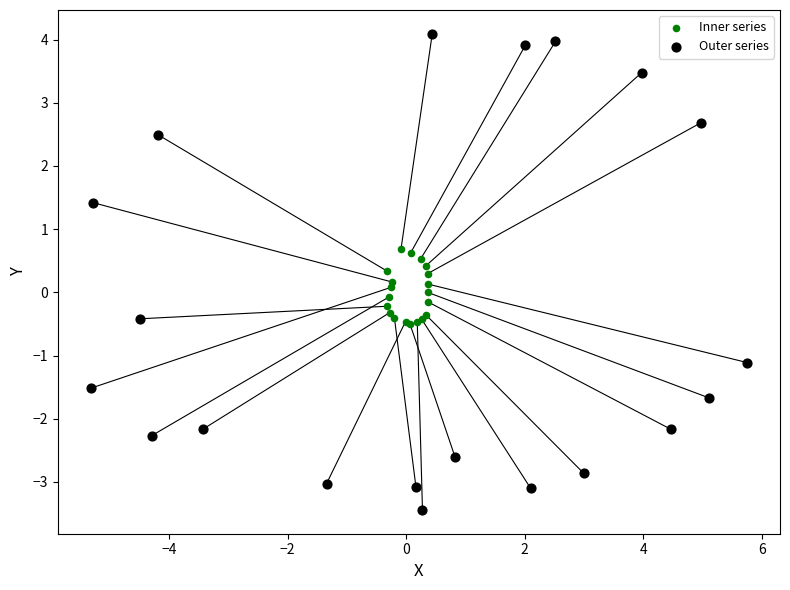

Which series reaches the minimum Y coordinate?

Outer series